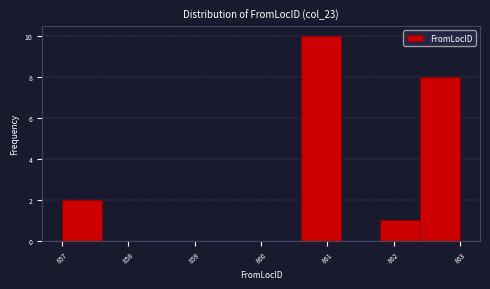

Reading left to right, transcribe this chart: for each bar, give the range it covers on the x-axis and its height. The values are not printed on the chart, so give them approximately, as read against the axis.

857.0 to 857.6: 2
857.6 to 858.2: 0
858.2 to 858.8: 0
858.8 to 859.4: 0
859.4 to 860.0: 0
860.0 to 860.6: 0
860.6 to 861.2: 10
861.2 to 861.8: 0
861.8 to 862.4: 1
862.4 to 863.0: 8